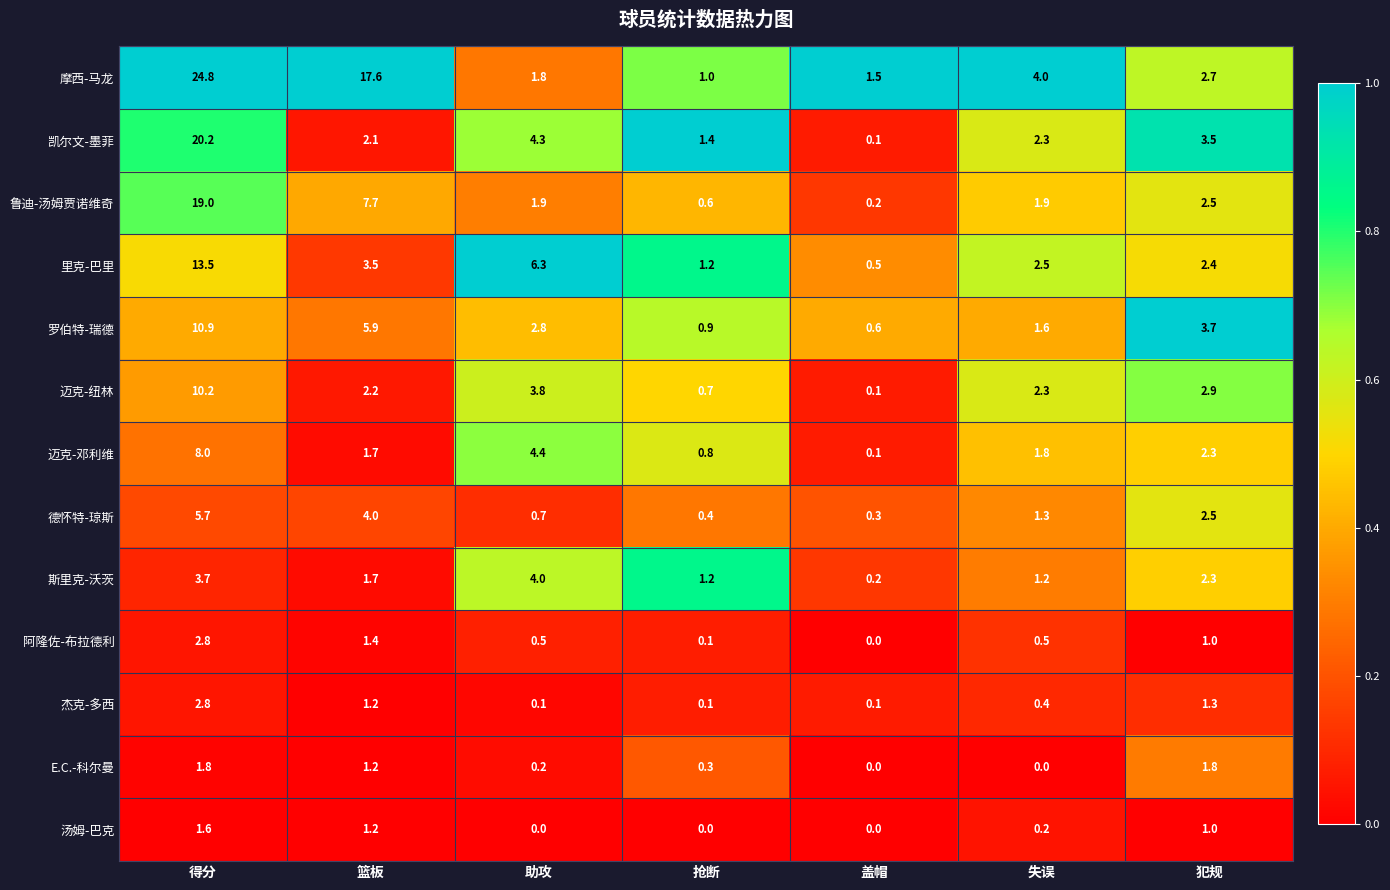

Rank the series at 助攻 from lowest to highest value.

汤姆-巴克, 杰克-多西, E.C.-科尔曼, 阿隆佐-布拉德利, 德怀特-琼斯, 摩西-马龙, 鲁迪-汤姆贾诺维奇, 罗伯特-瑞德, 迈克-纽林, 斯里克-沃茨, 凯尔文-墨菲, 迈克-邓利维, 里克-巴里